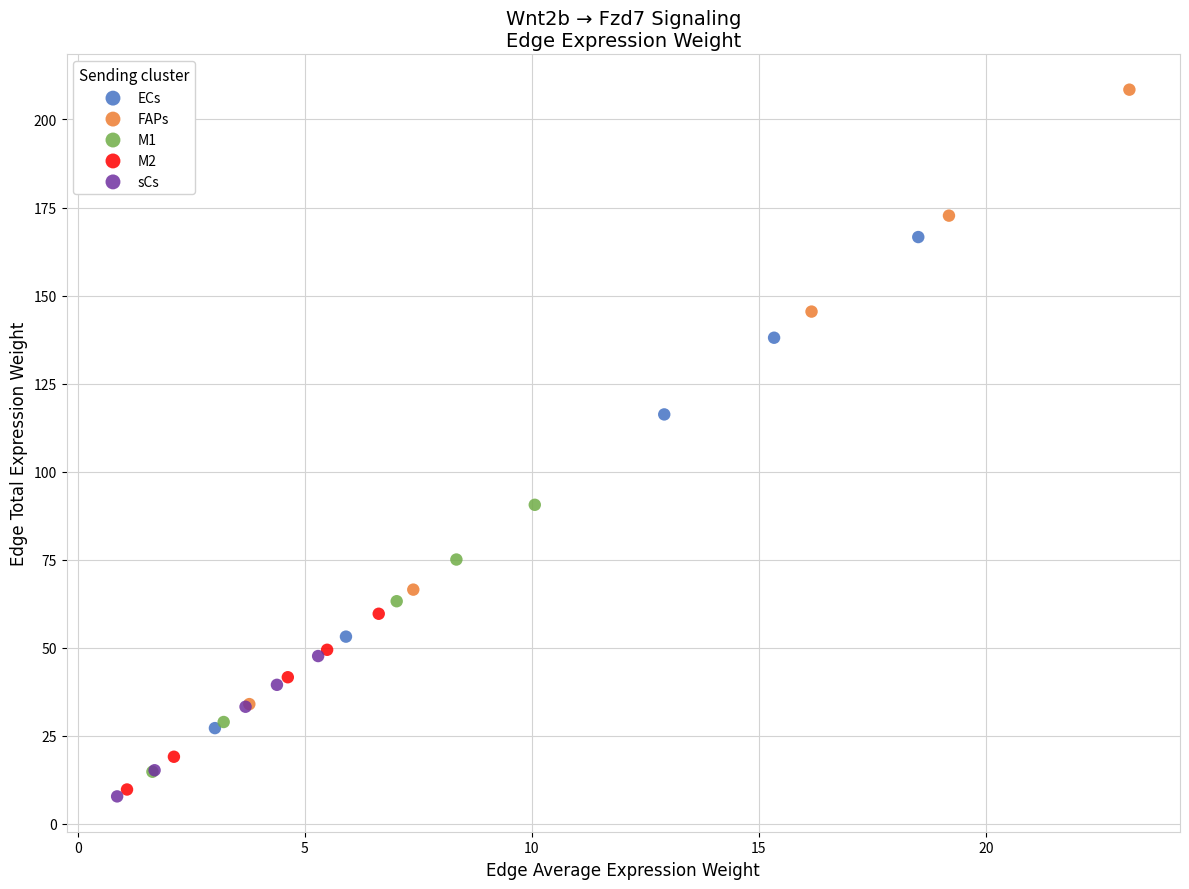

Which series has the largest Y range (max minus min)?

FAPs